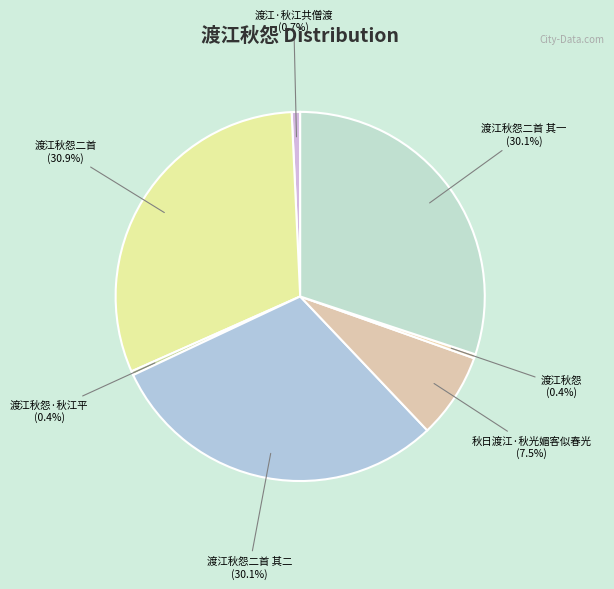

Is there a majority slice in this chart?

No